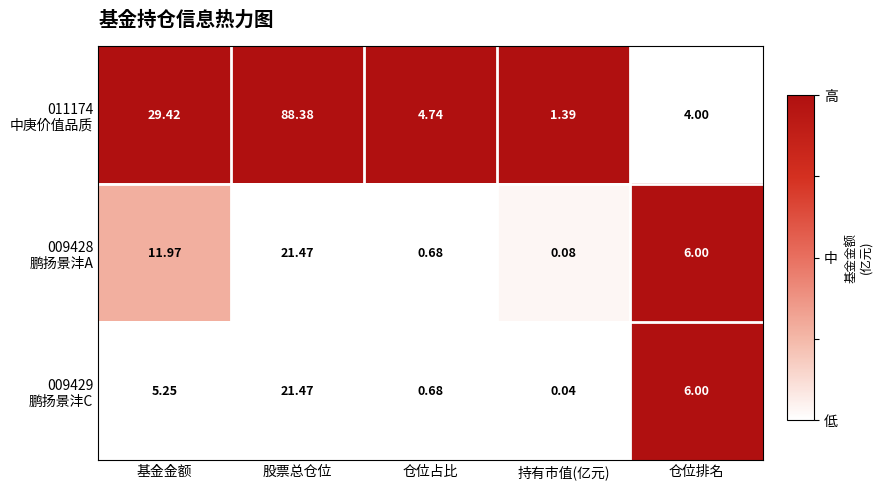

Which label corresponds to the largest value in the chart?

股票总仓位